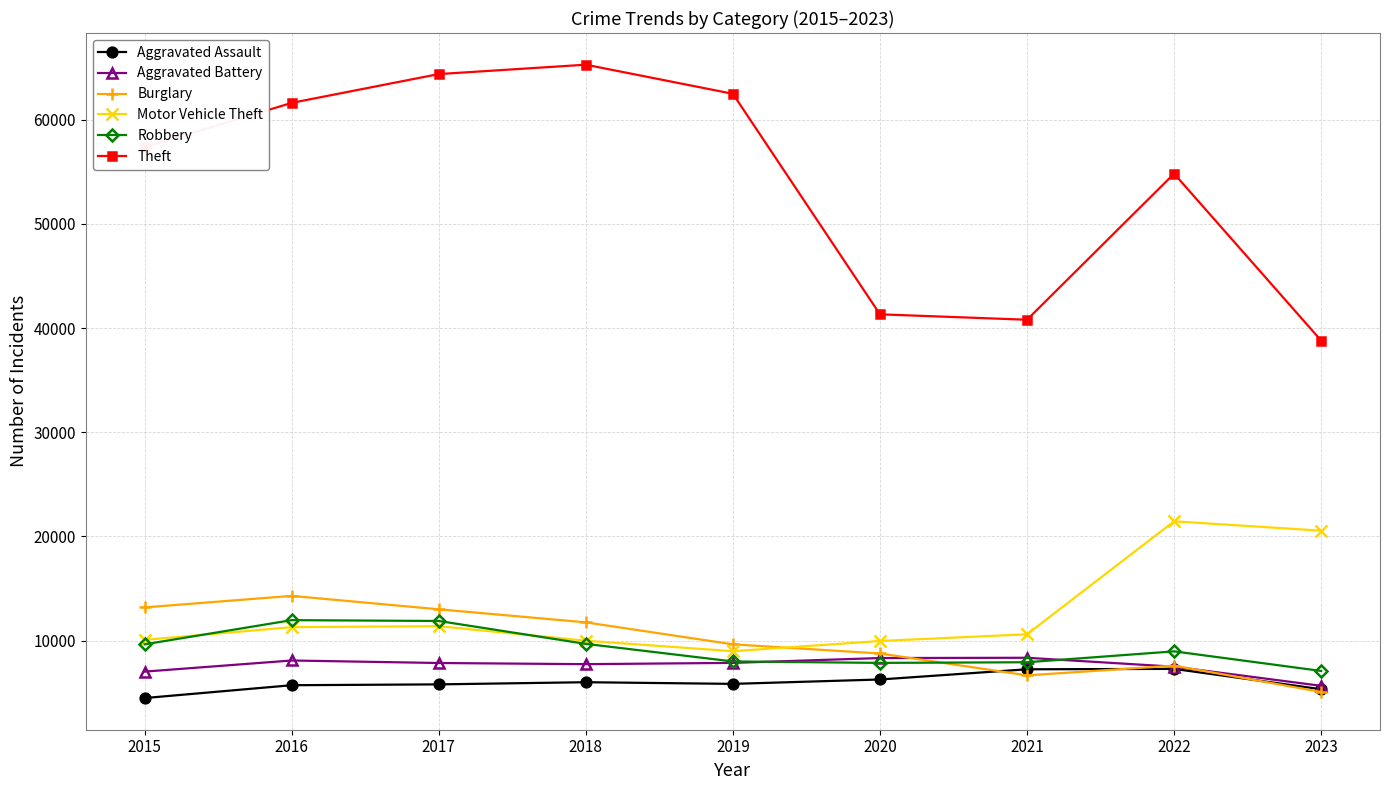

The Motor Vehicle Theft series shows 11380 at 2017. True or false?

True